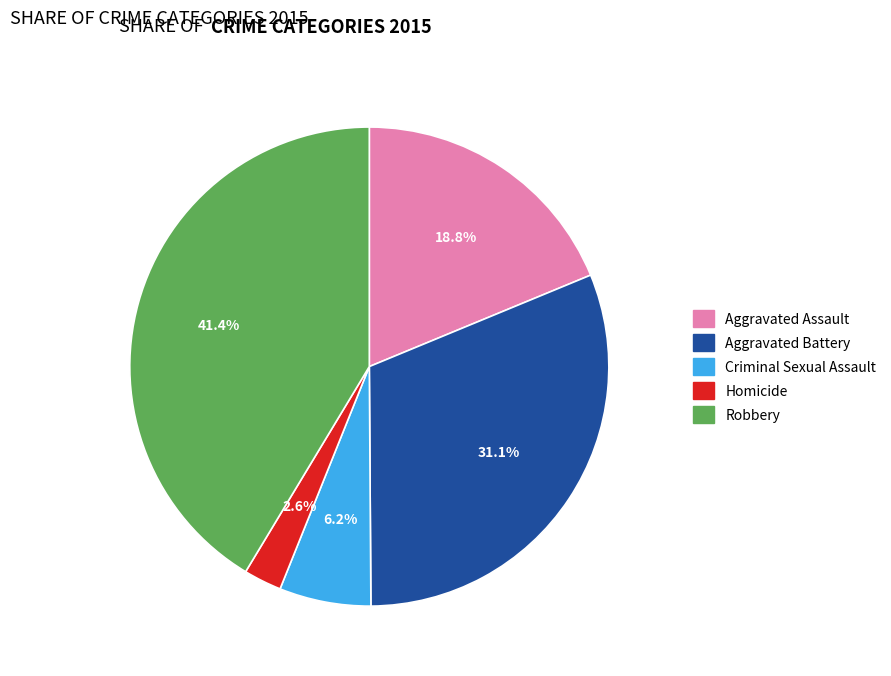

The Homicide slice represents 3% of the pie. True or false?

True